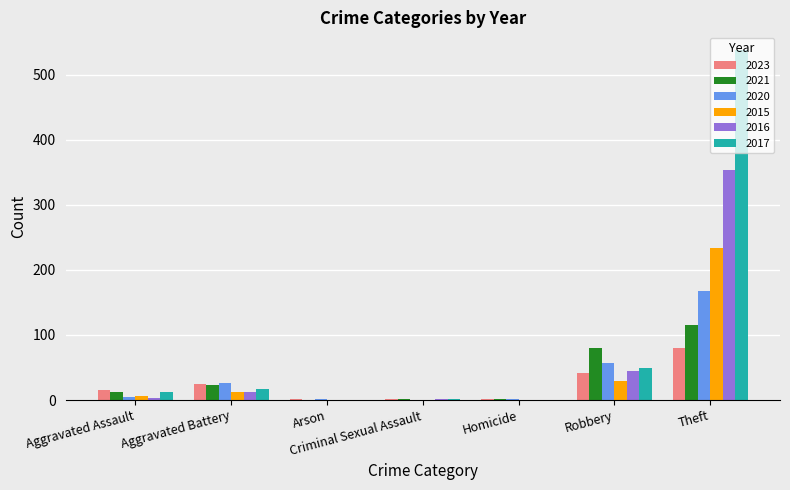

Is the value of 2023 at Aggravated Battery greater than the value of 2020 at Aggravated Assault?

Yes